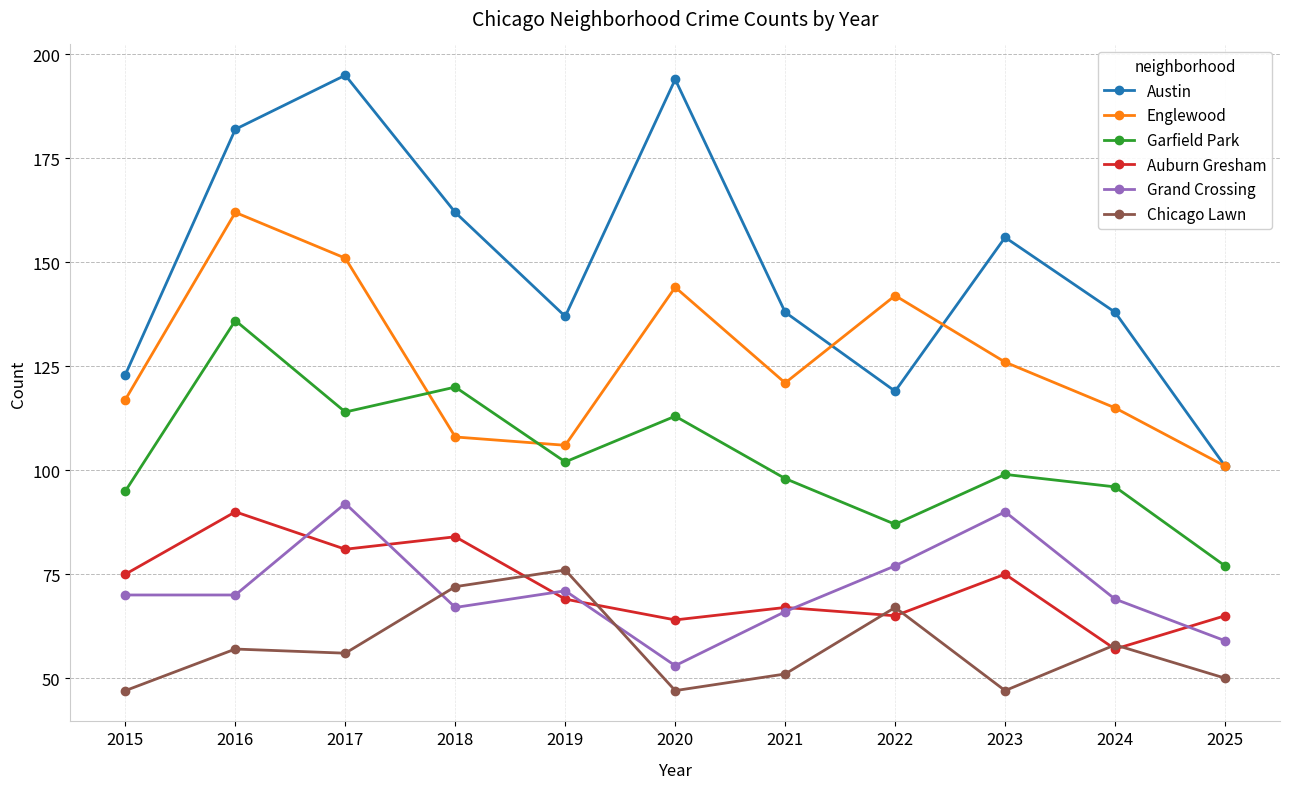

Is it true that Chicago Lawn equals 47 at 2020?

True